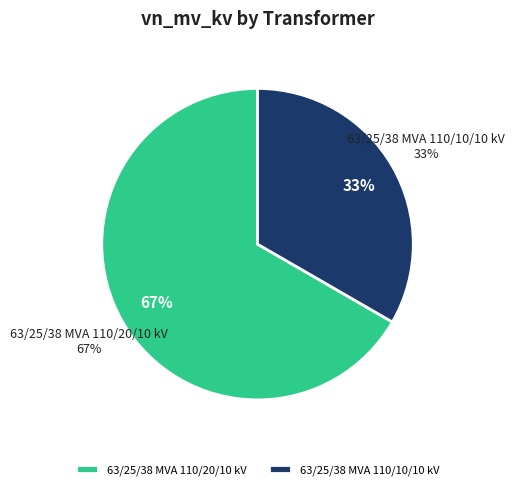

Does 63/25/38 MVA 110/10/10 kV represent more than half of the total?

No